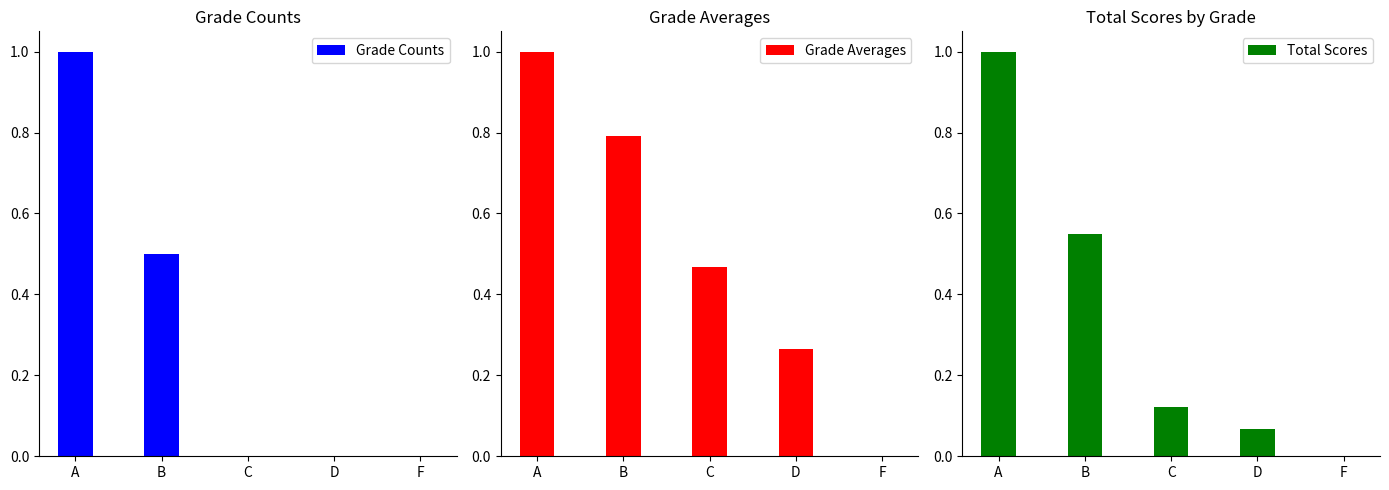

What value does the Total Scores series have at A?

1.0